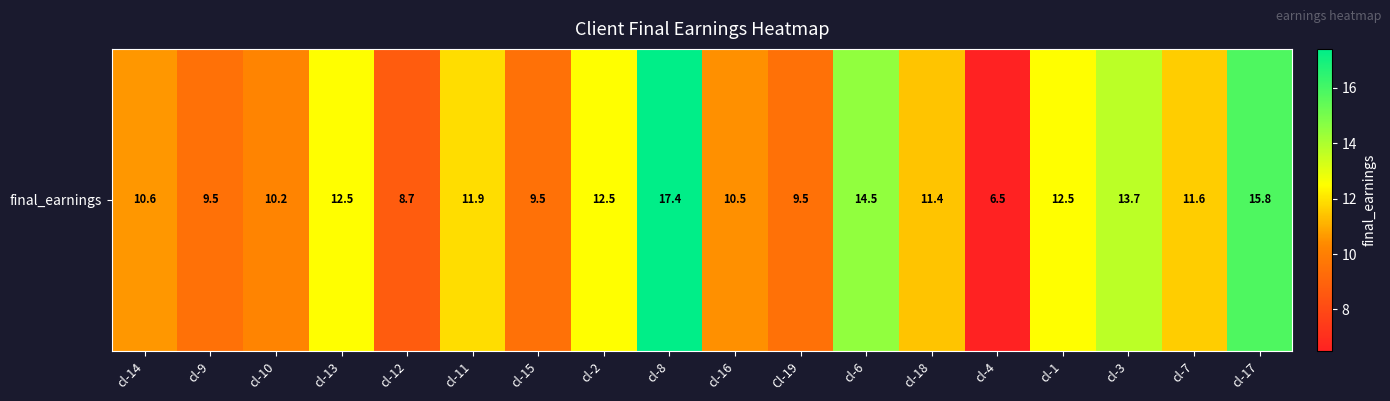

True or false: the data shows 14.0 at cl-15.

False